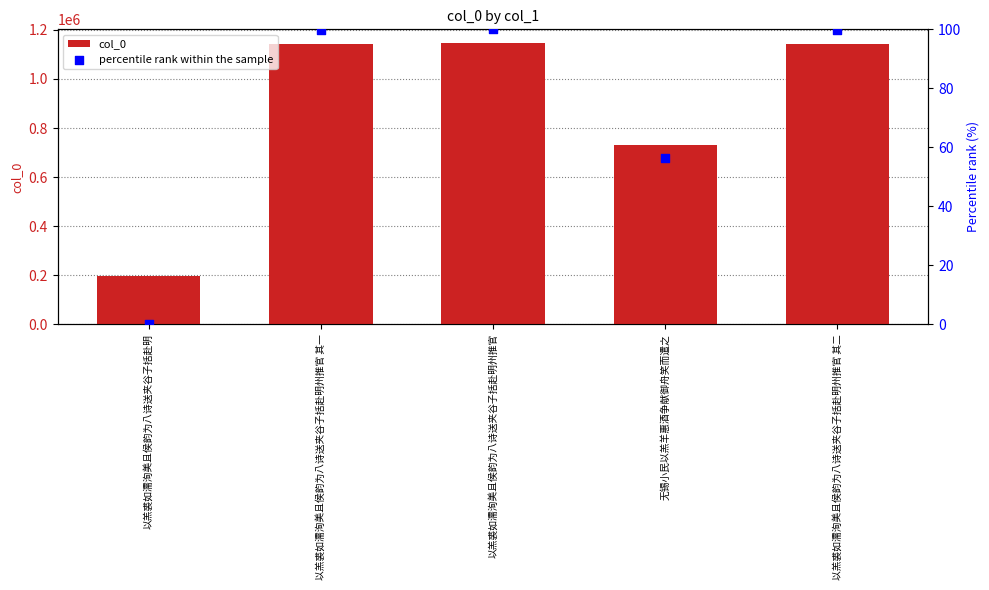

Which series has the largest total across all categories?

col_0